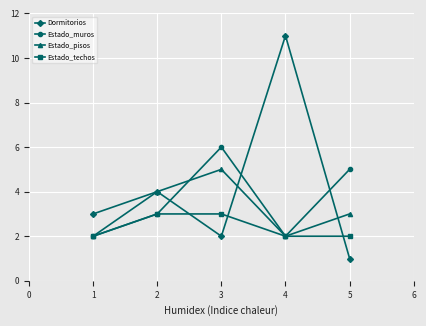

What is the greatest value displayed?

11